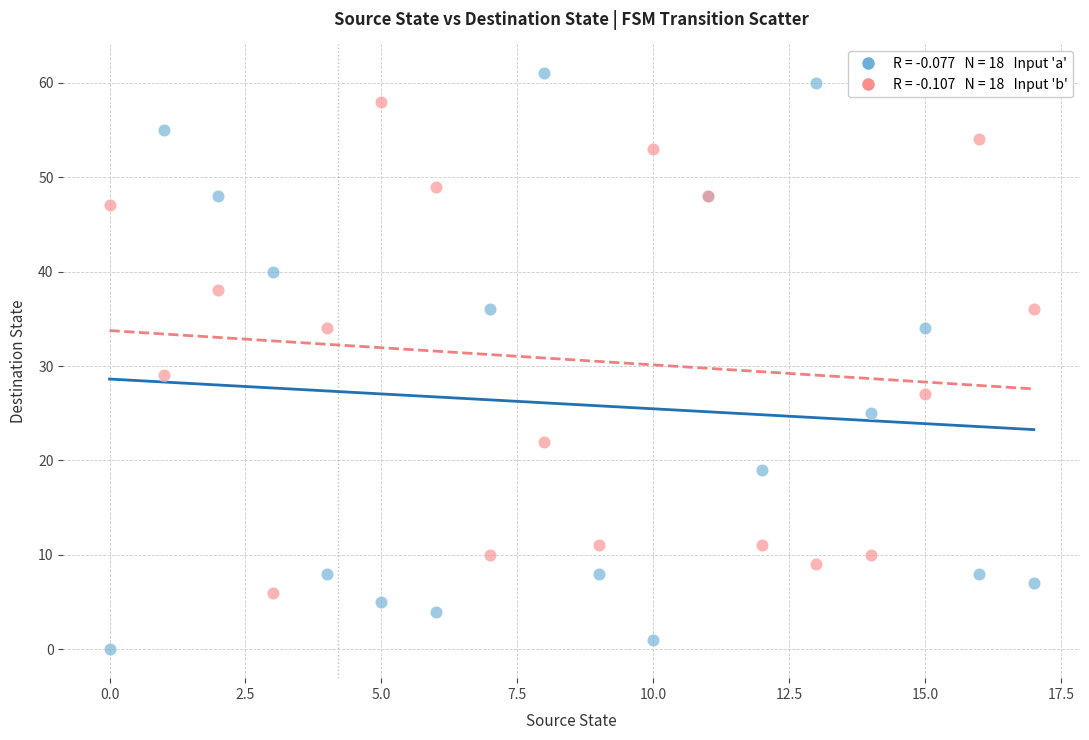

Across all series, what Y value is closest to 30?

29